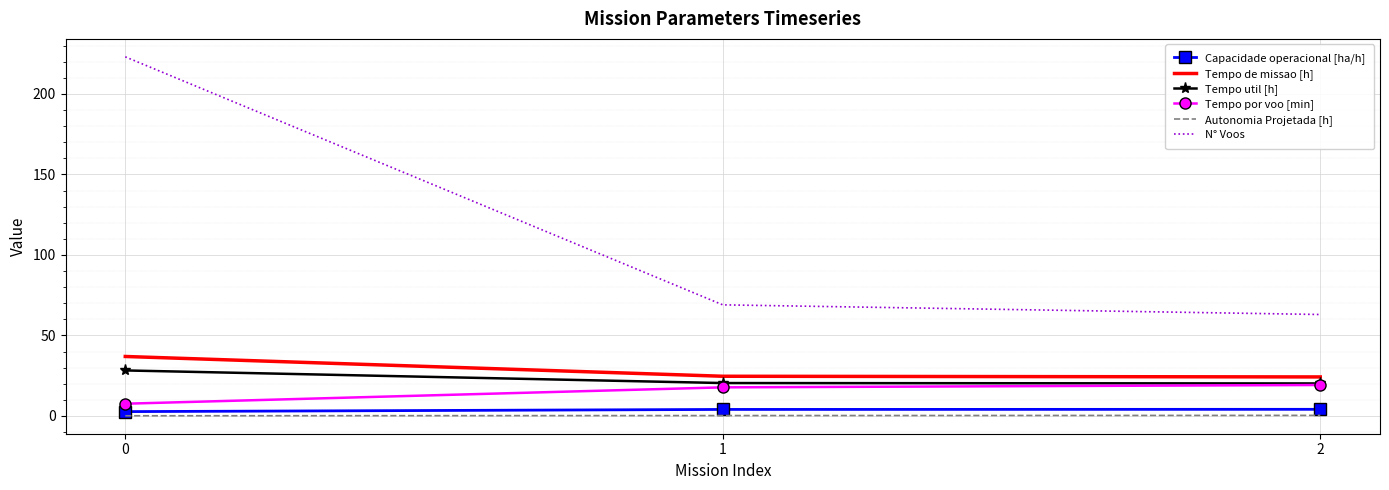

Count the number of data series in this chart.

6